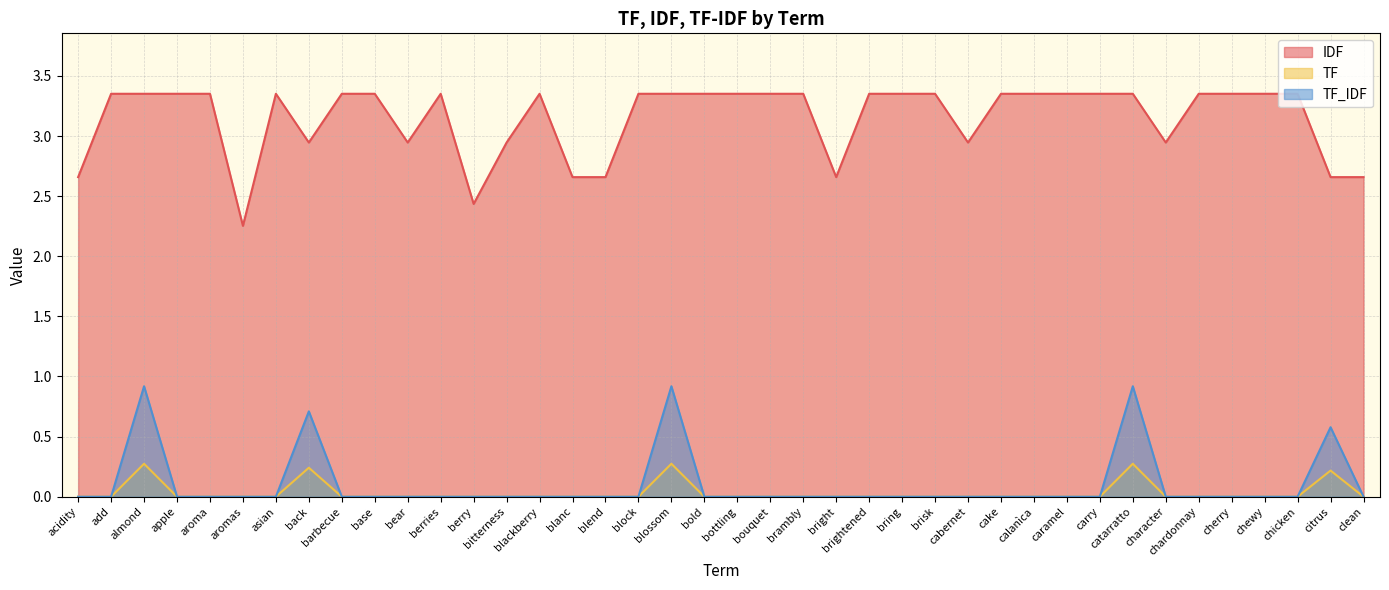

Which category has the highest value in the IDF series?

add